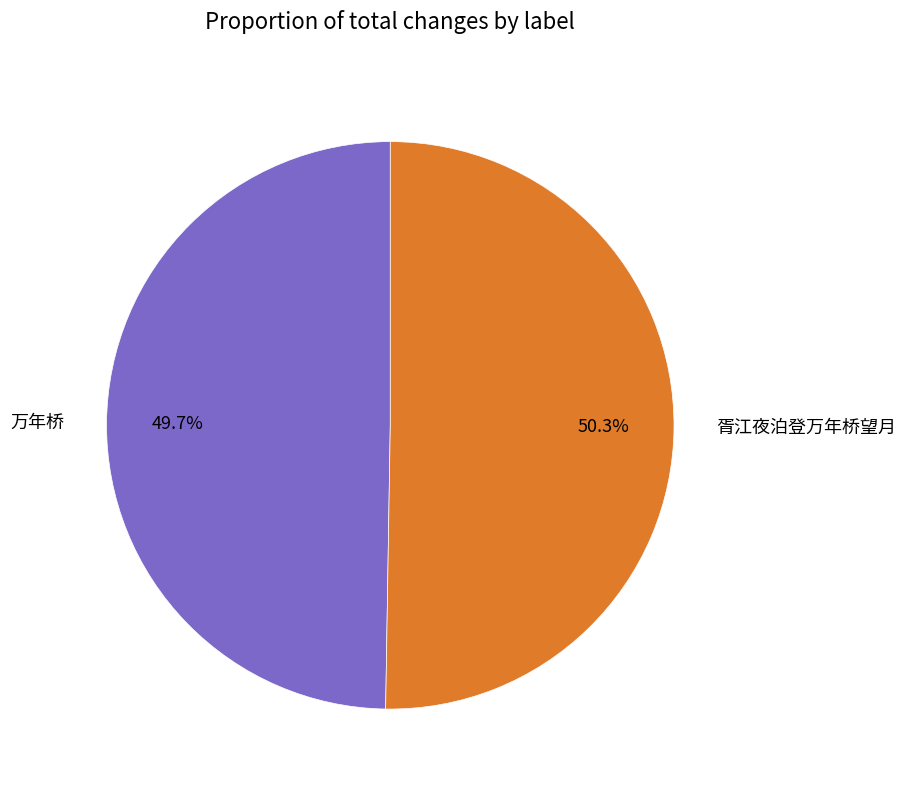

Is 胥江夜泊登万年桥望月 the majority of the pie?

Yes